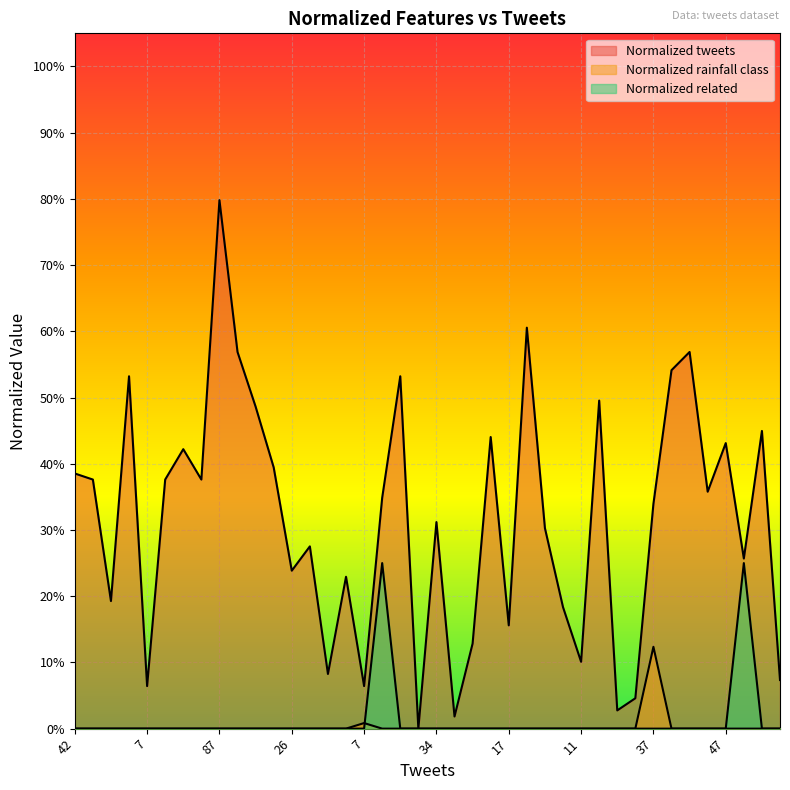

Rank the series at 58 from highest to lowest value.

Normalized tweets, Normalized rainfall class, Normalized related